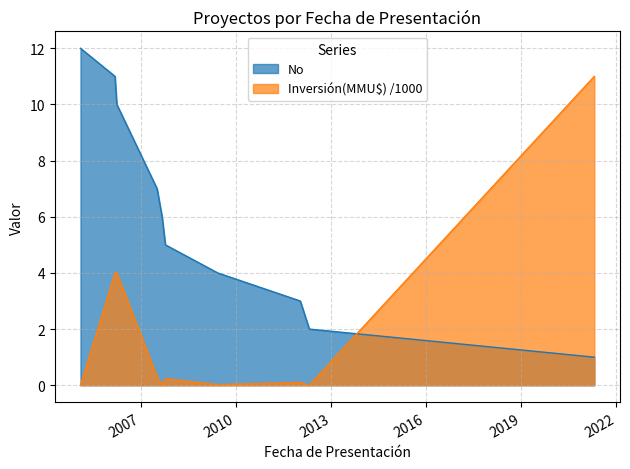

True or false: Inversión(MMU$) and No cross at least once.

True